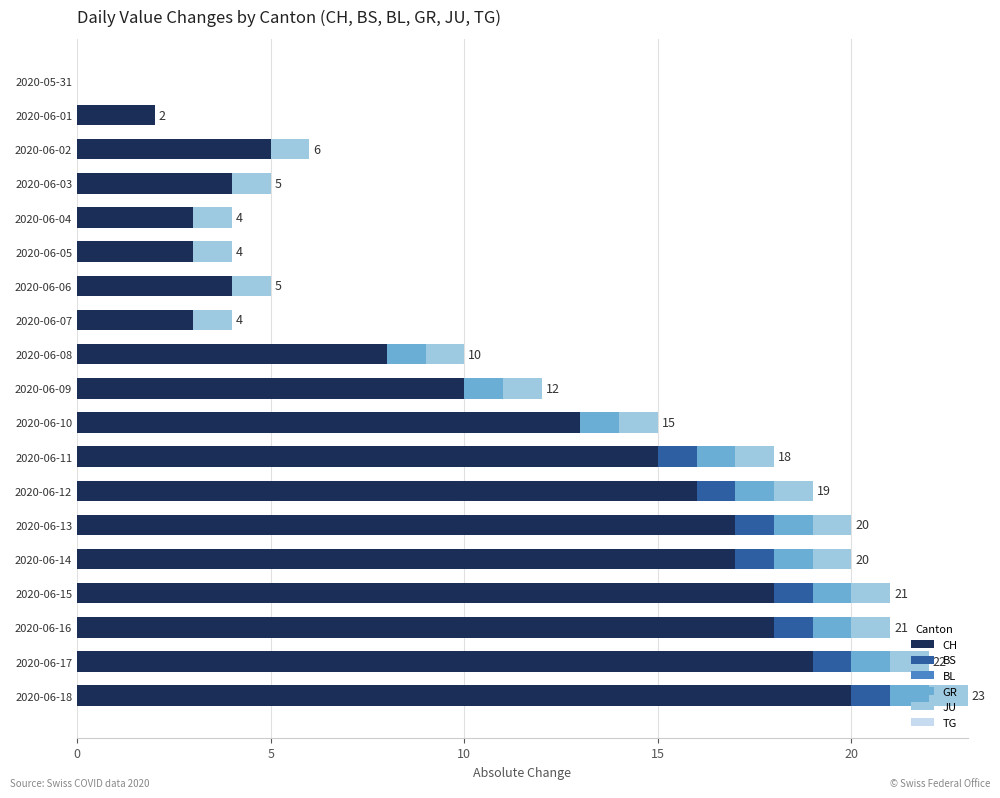

What is the highest value of the CH series?

20